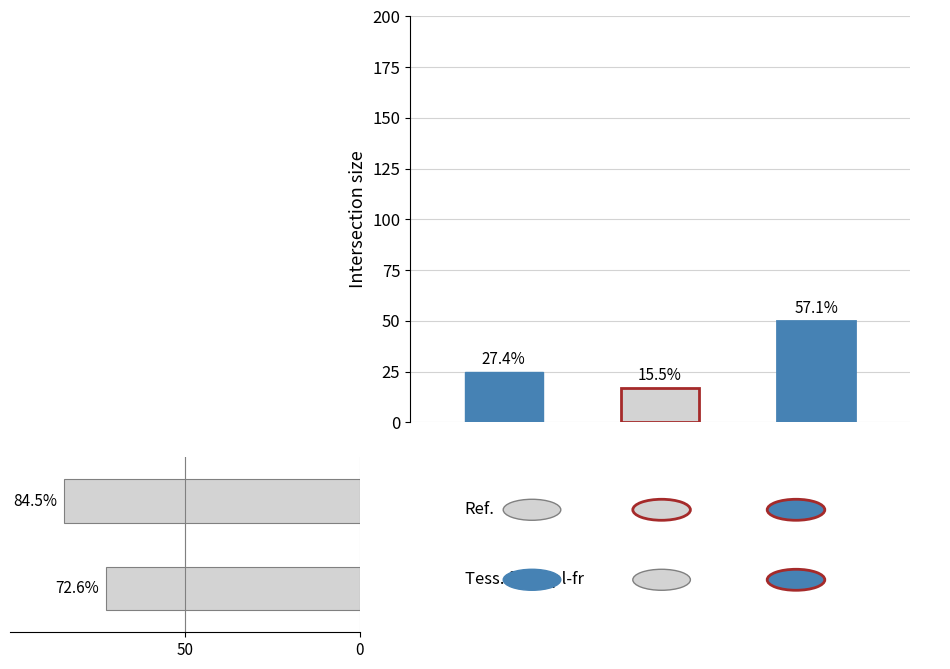

What is the change in value from 50 to 0?

+11.9